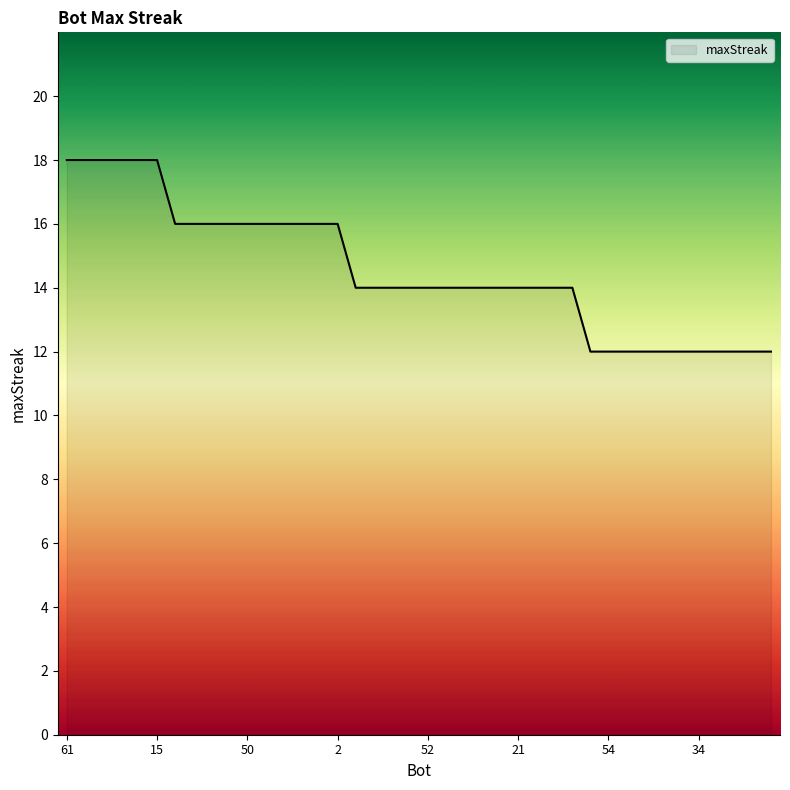

What is the difference between the maximum and minimum values?

6